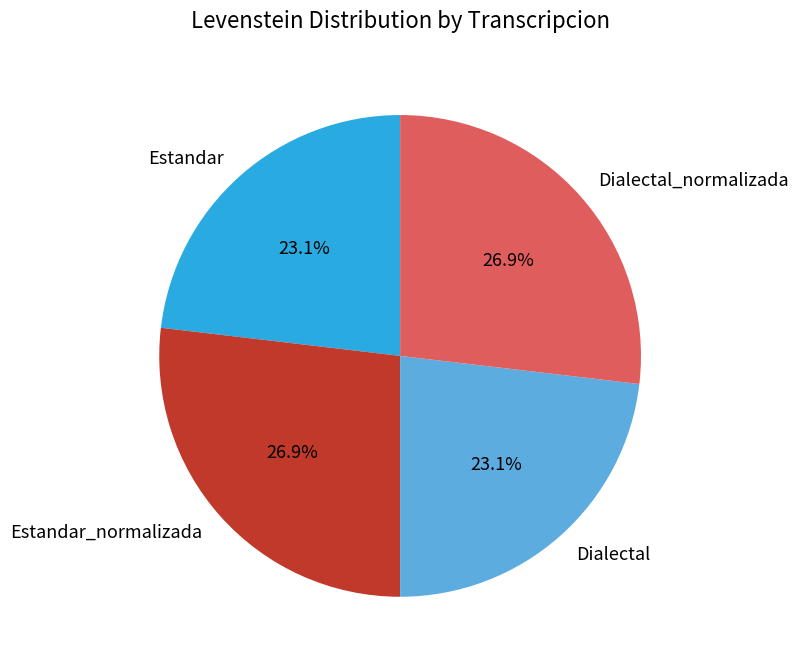

What is the ratio of the value at Estandar_normalizada to the value at Dialectal?

1.2